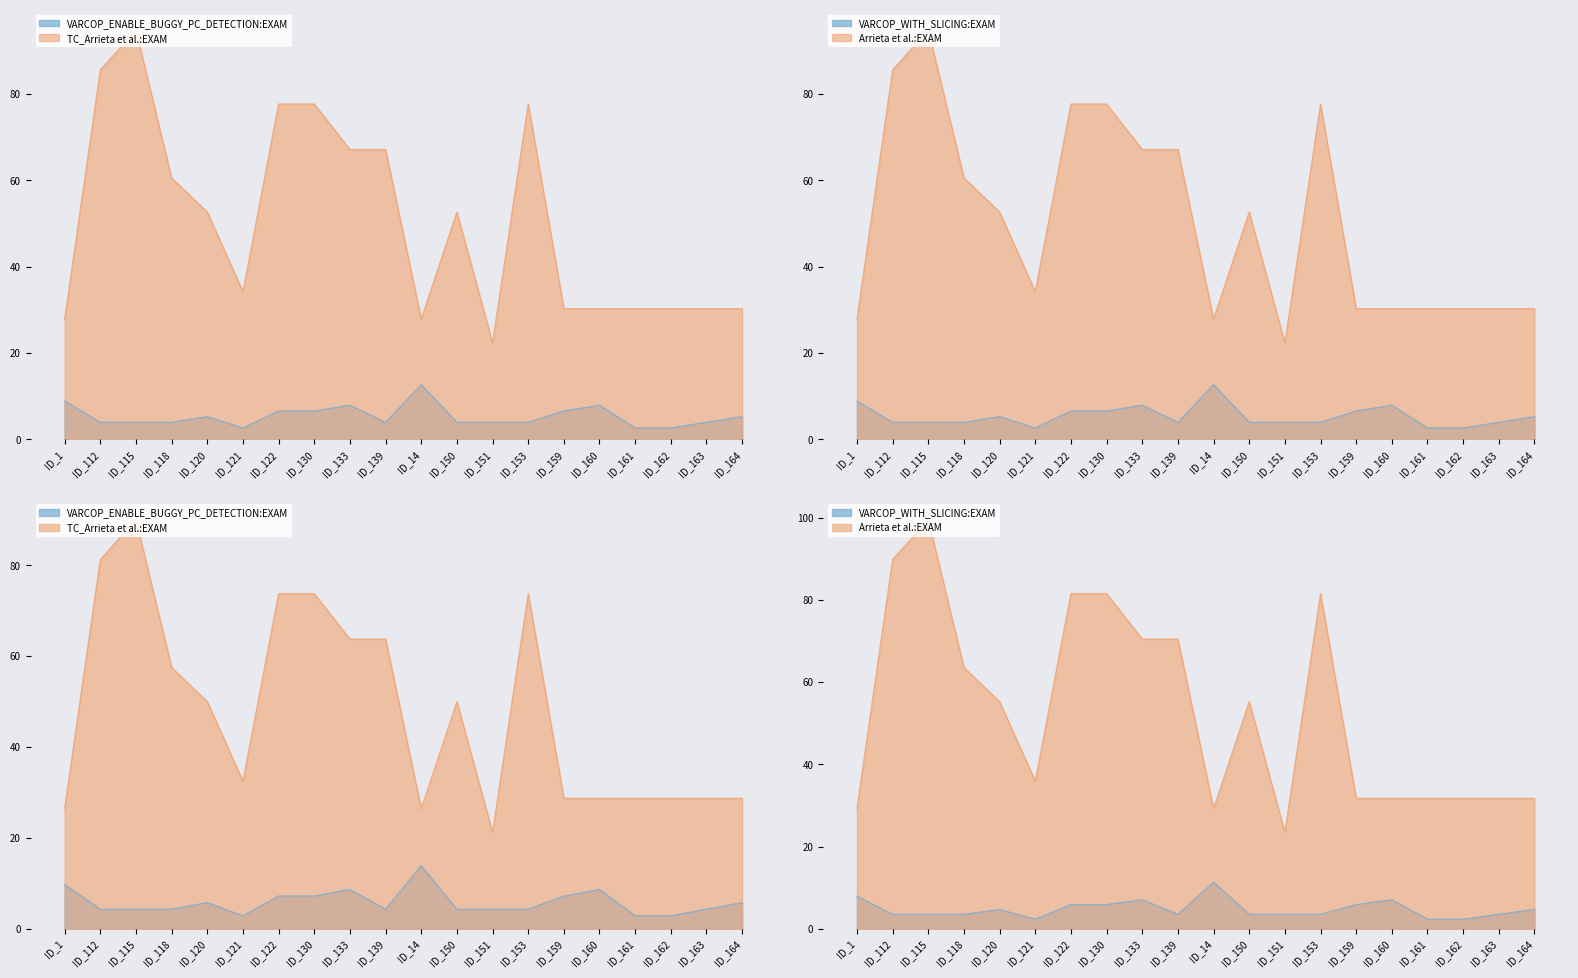

List the series in order of their peak value, lowest first.

VARCOP_ENABLE_BUGGY_PC_DETECTION:EXAM, VARCOP_WITH_SLICING:EXAM, TC_Arrieta et al.:EXAM, Arrieta et al.:EXAM